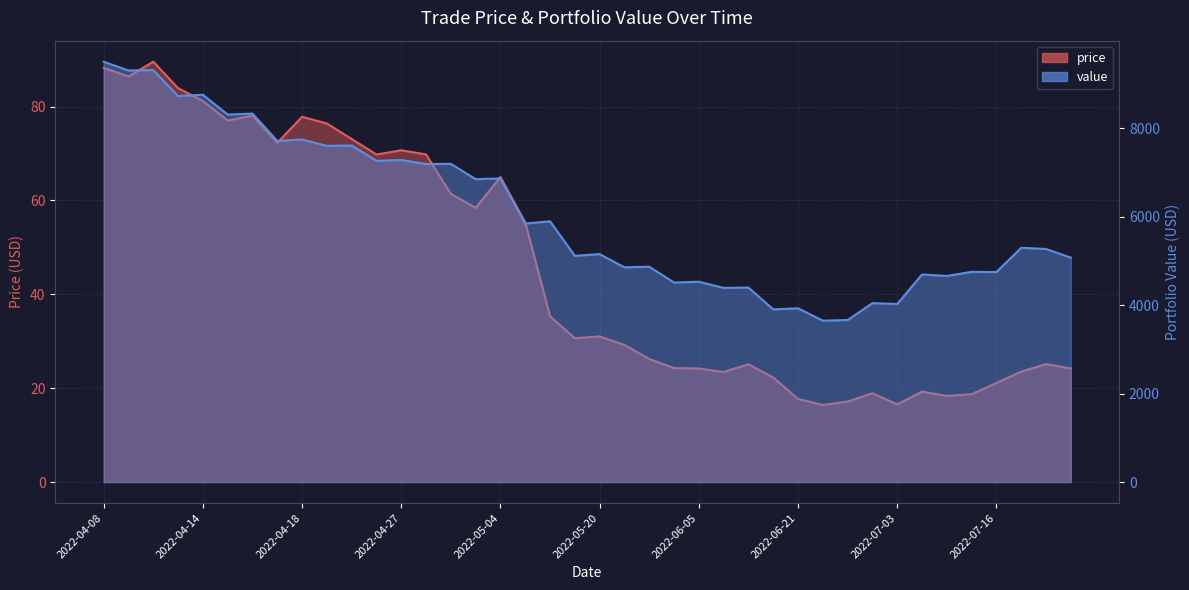

How many data points in value are above 5294?

20